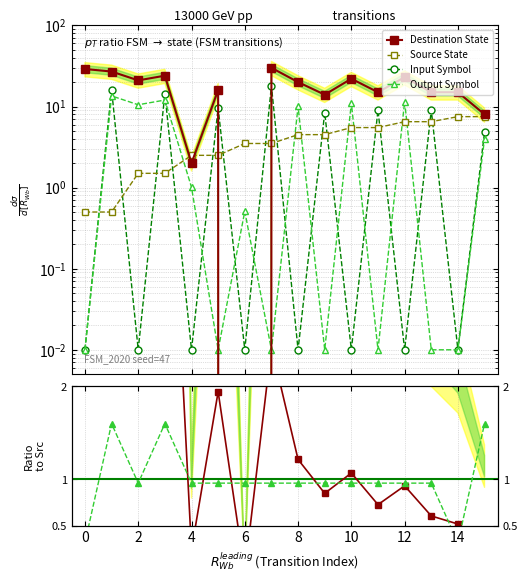

Which series has the largest total across all categories?

Destination State